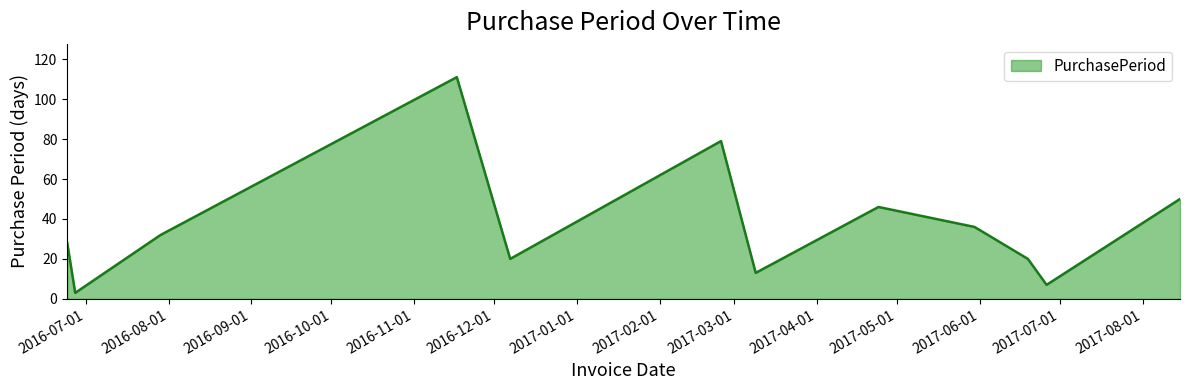

What is the greatest value displayed?

111